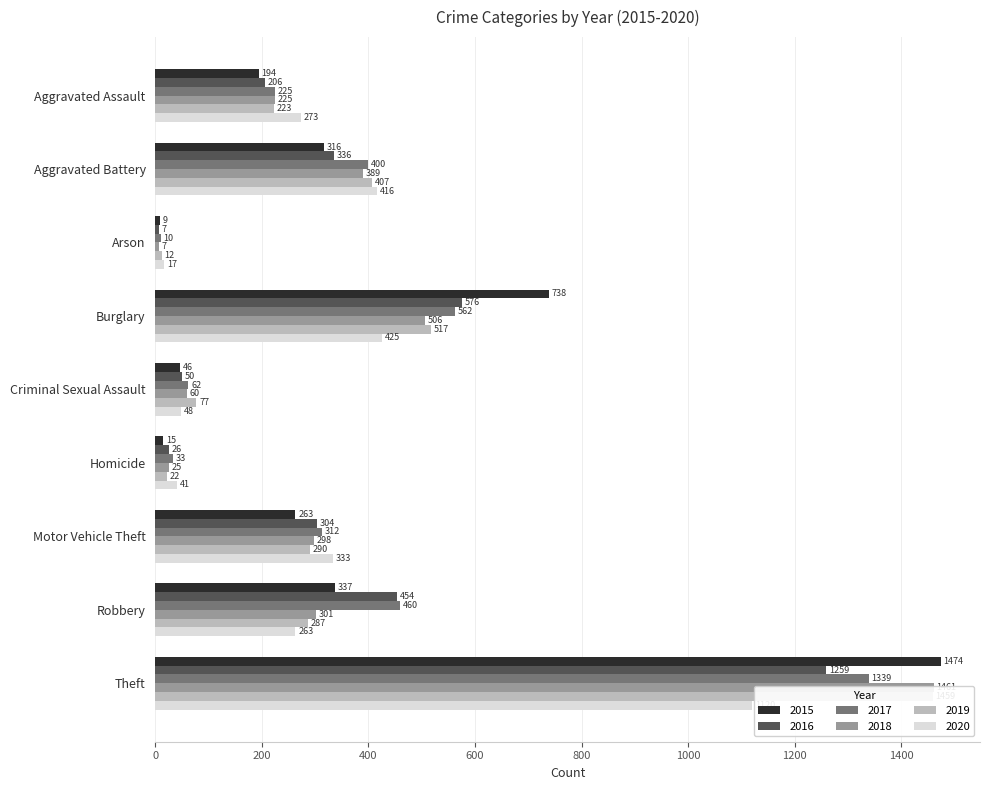

Read the 2020 value at Burglary.

425